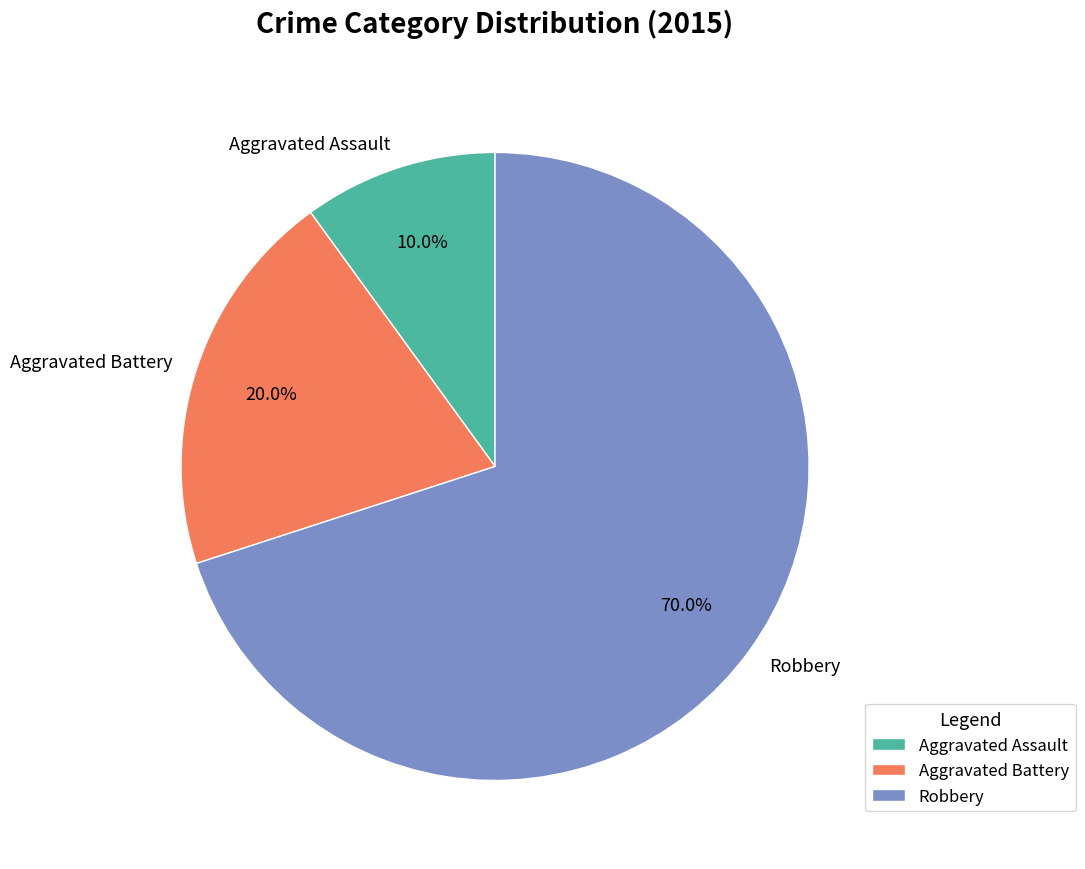

Combined, do Robbery and Aggravated Battery account for over 50%?

Yes